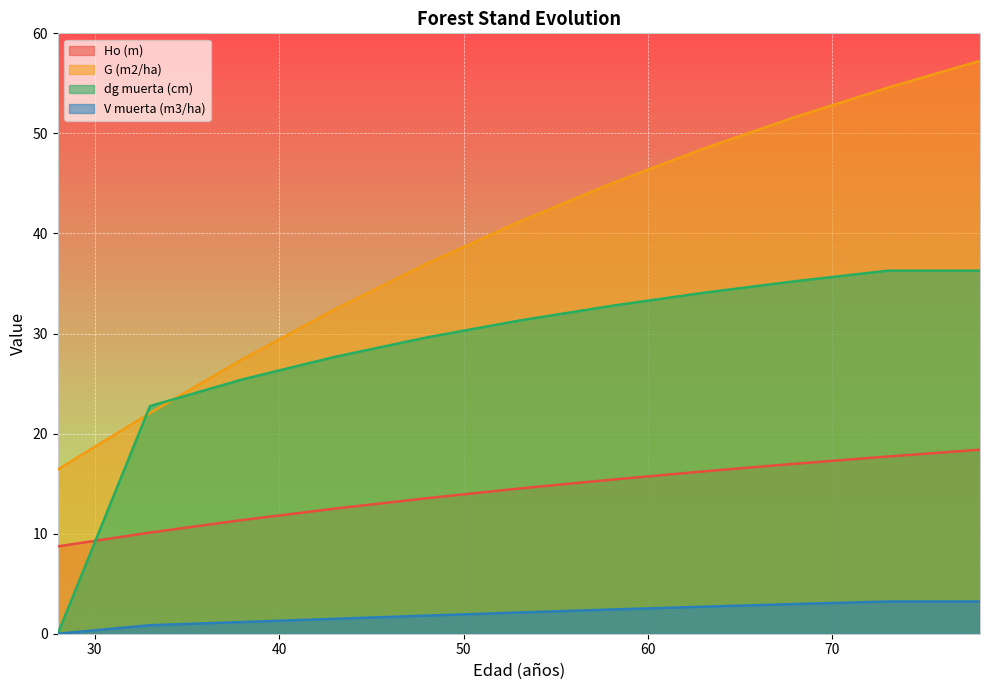

True or false: dg muerta (cm) has a value of 15.1 at 78.

False